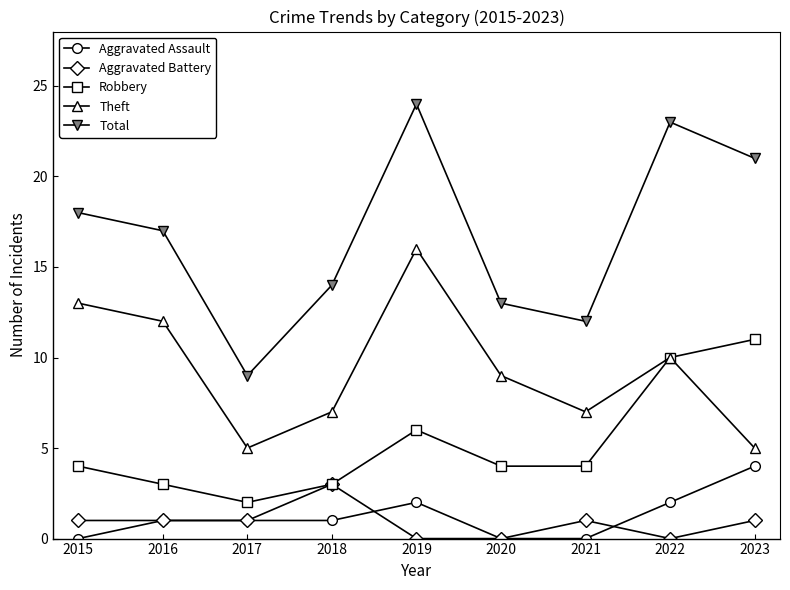

What is the sum of all Aggravated Assault values?

11